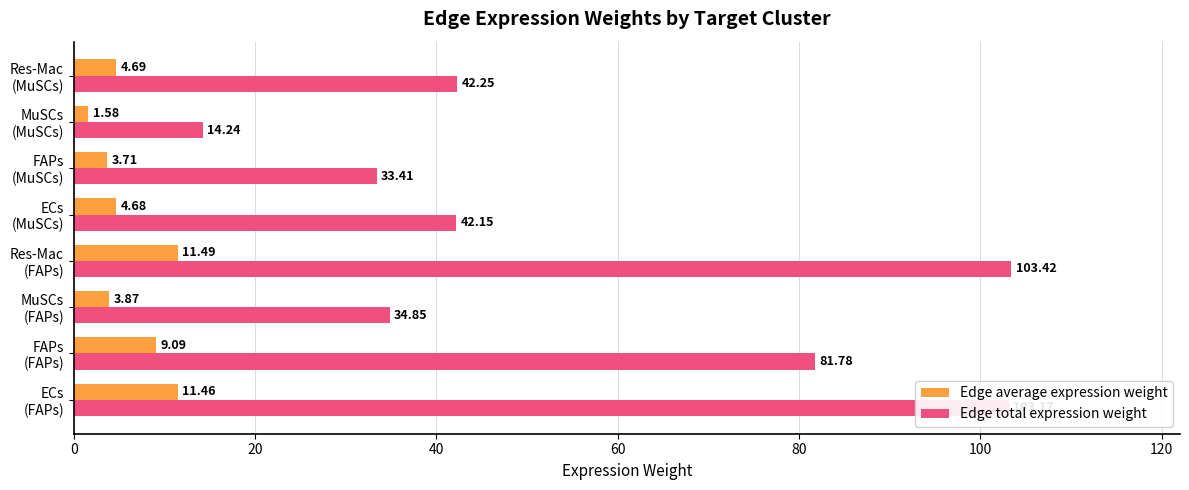

List the series in order of their peak value, highest first.

Edge total expression weight, Edge average expression weight